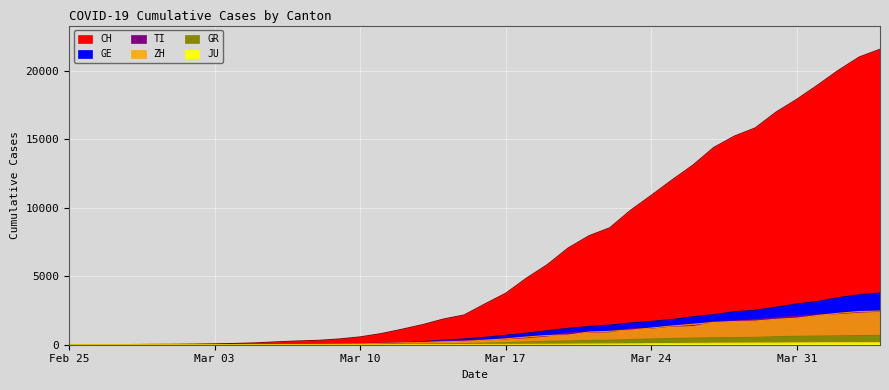

True or false: GR and TI cross at least once.

False